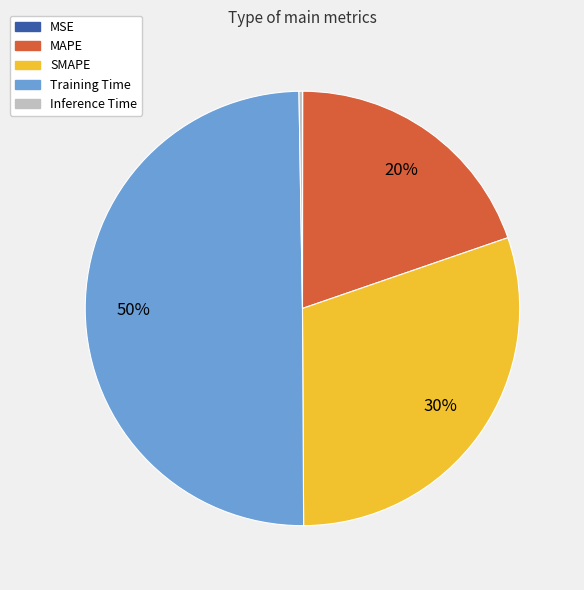

The MAPE slice represents 11% of the pie. True or false?

False